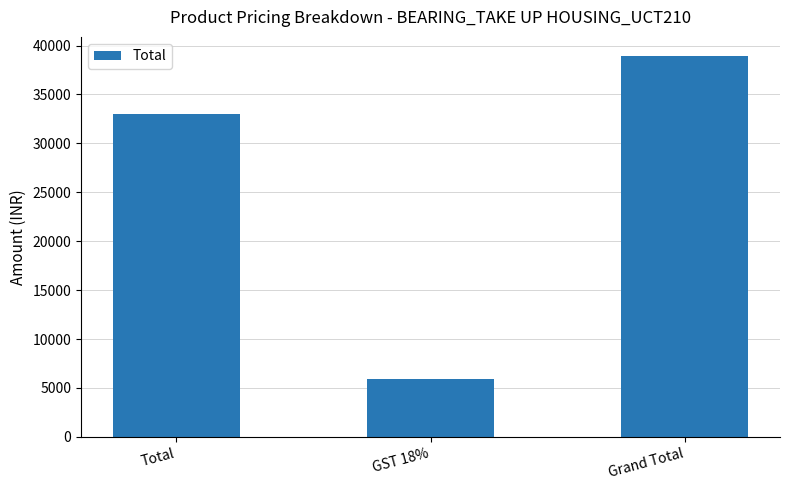

At which label is the value closest to 22440?

Total